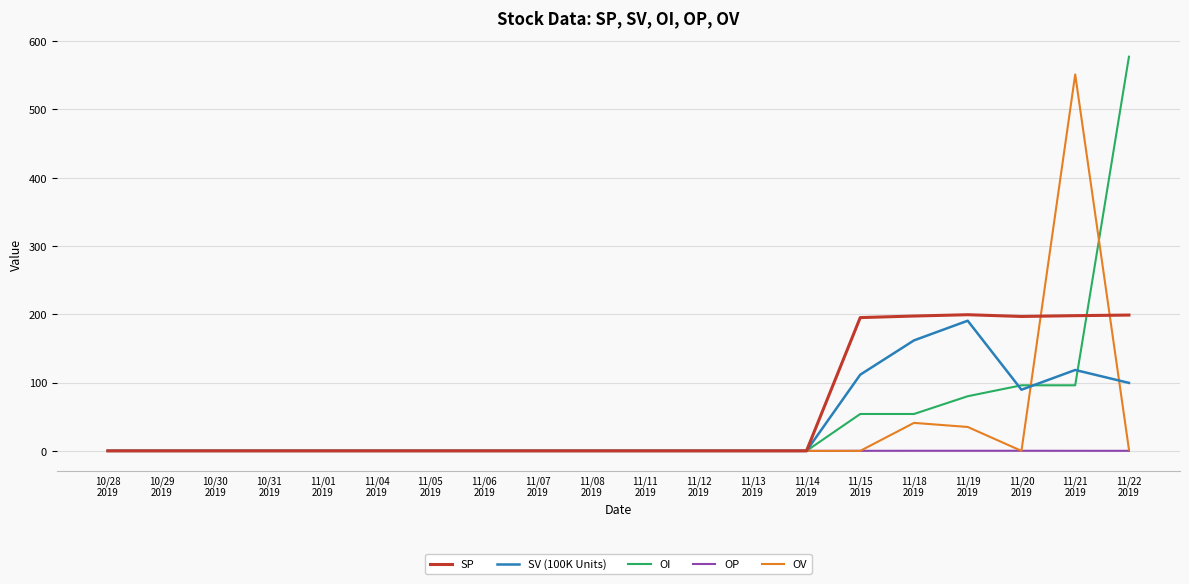

Count the number of categories in the chart.

20